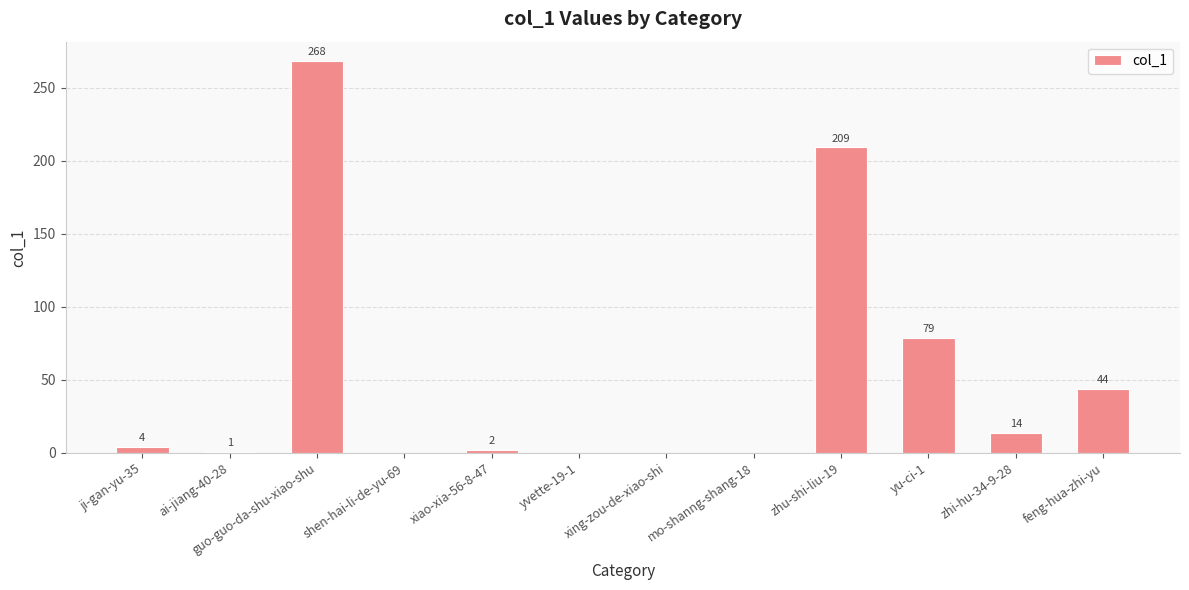

At which label is the value closest to 134?

yu-ci-1